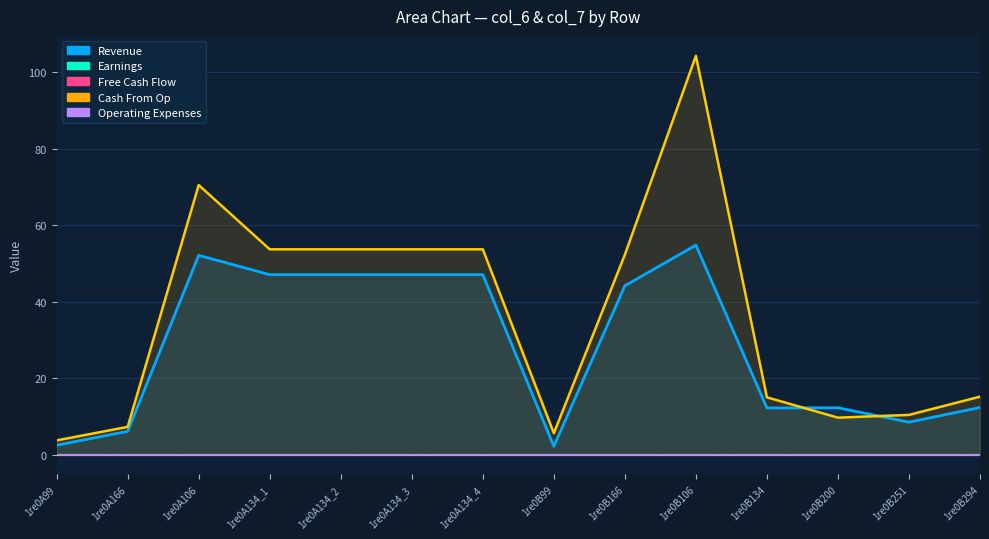

Does the chart display data point markers on the line(s)?

No